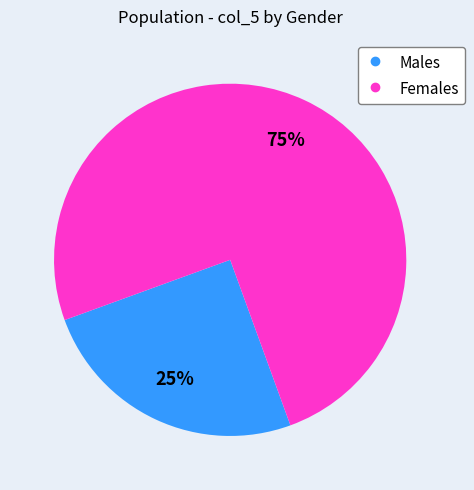

To the nearest percent, what is the average slice percentage?

50%